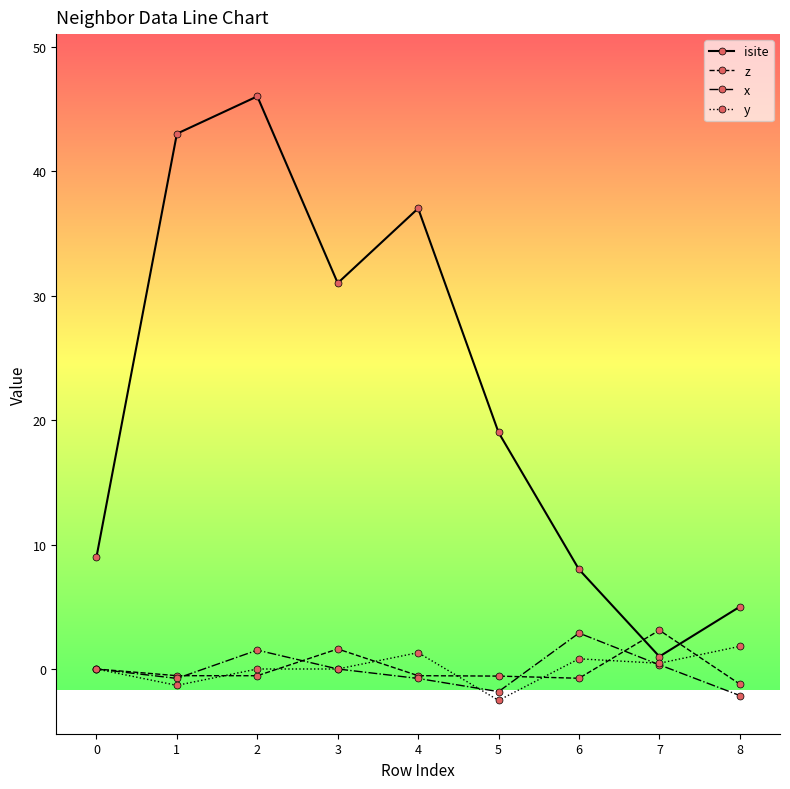

At which category does isite reach its first local peak?

2